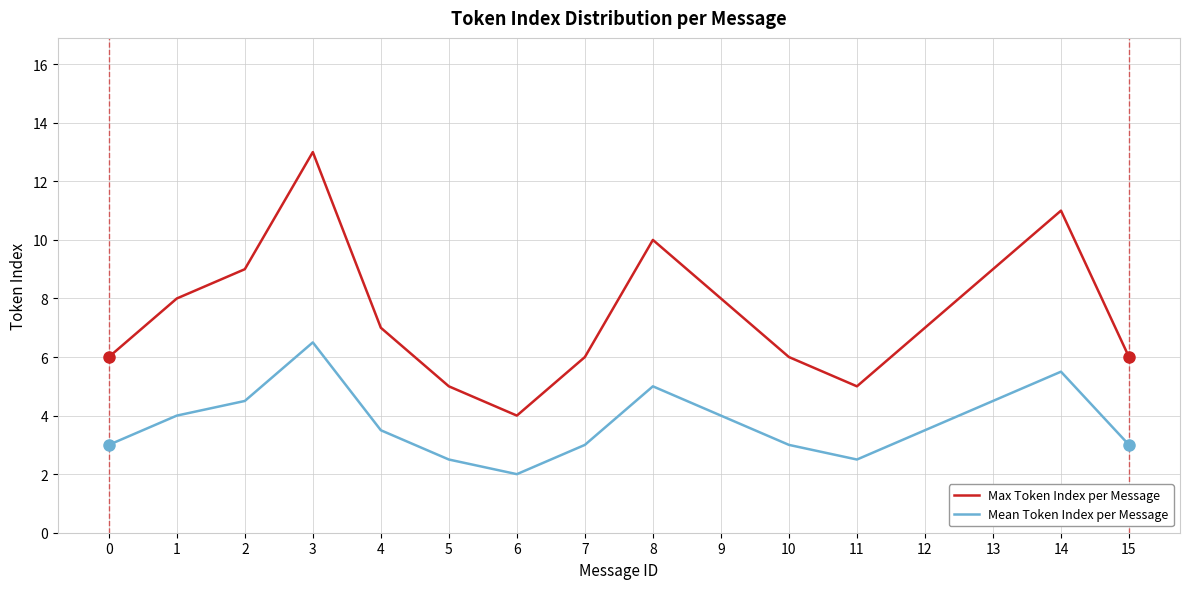

What are all the series names shown in the legend?

Max Token Index per Message, Mean Token Index per Message